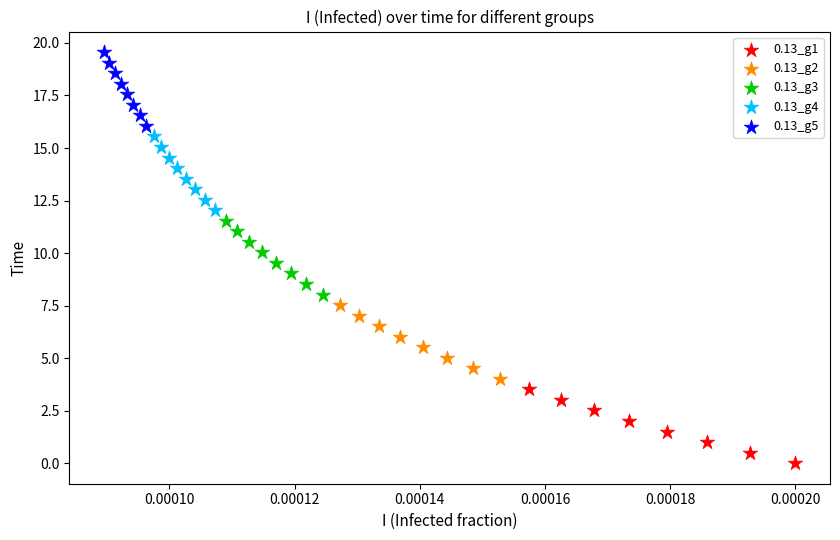

Which series reaches the maximum Y coordinate?

0.13_g5